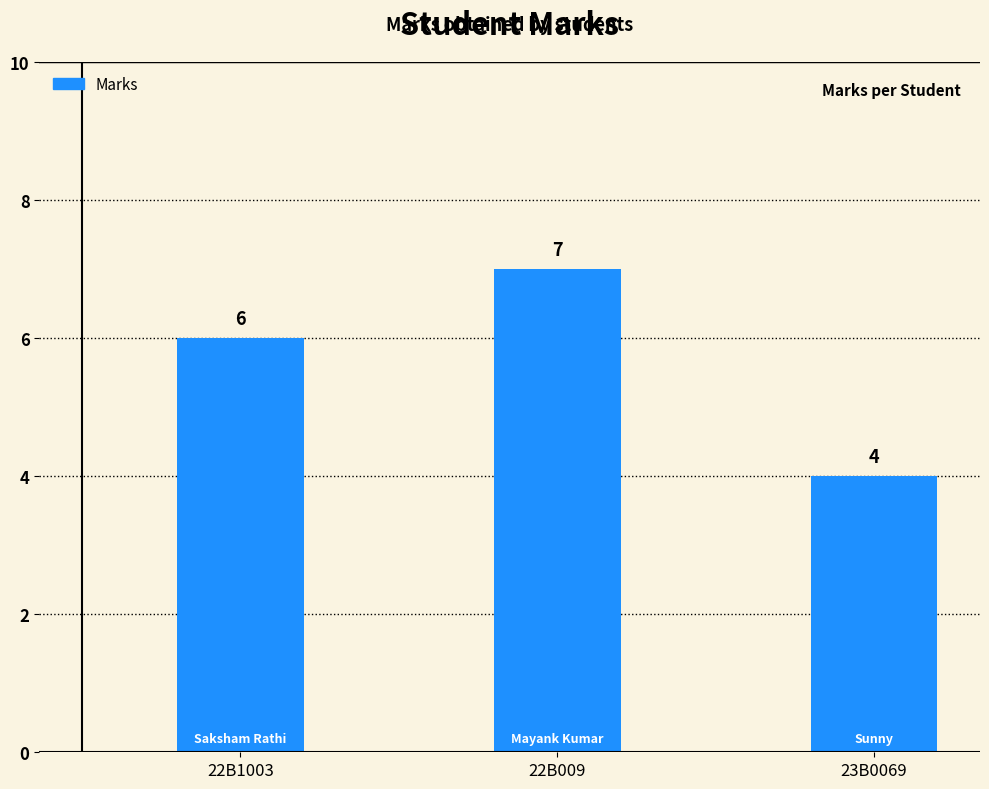

What is the label of the 1st bar from the right?

23B0069